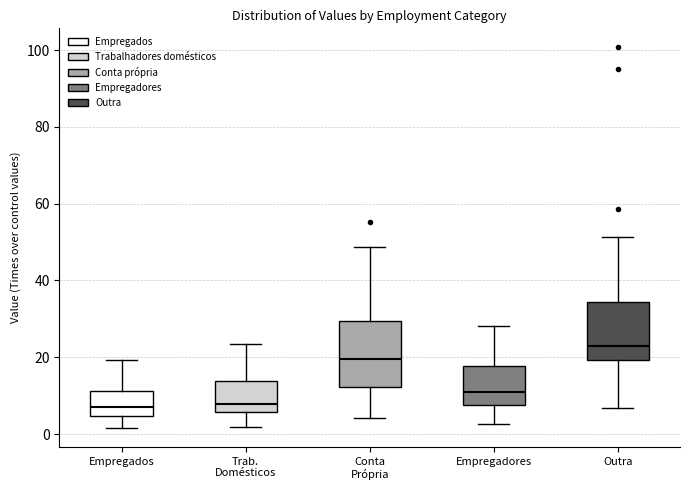

Where does the lower whisker of the box for Trab. Domésticos end on the y-axis? The values are not printed on the chart, so give them approximately, as read against the axis.

2